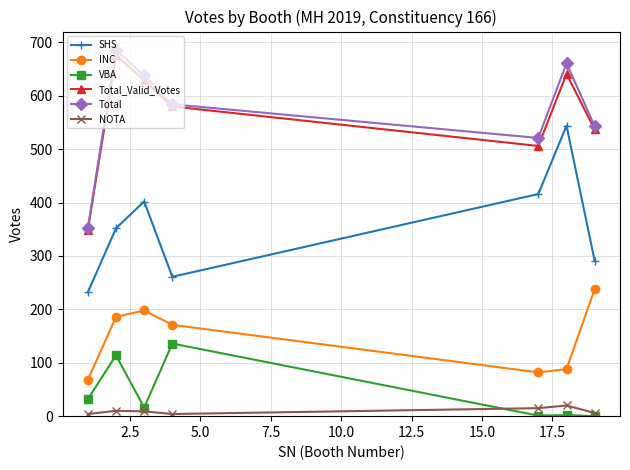

In VBA, how many points are lower than both neighbors (excluding endpoints)?

2